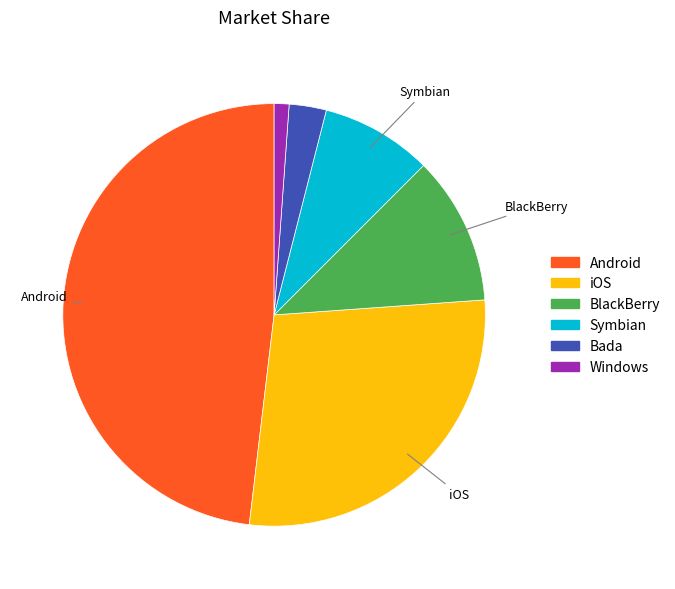

Does any single category account for the majority?

No